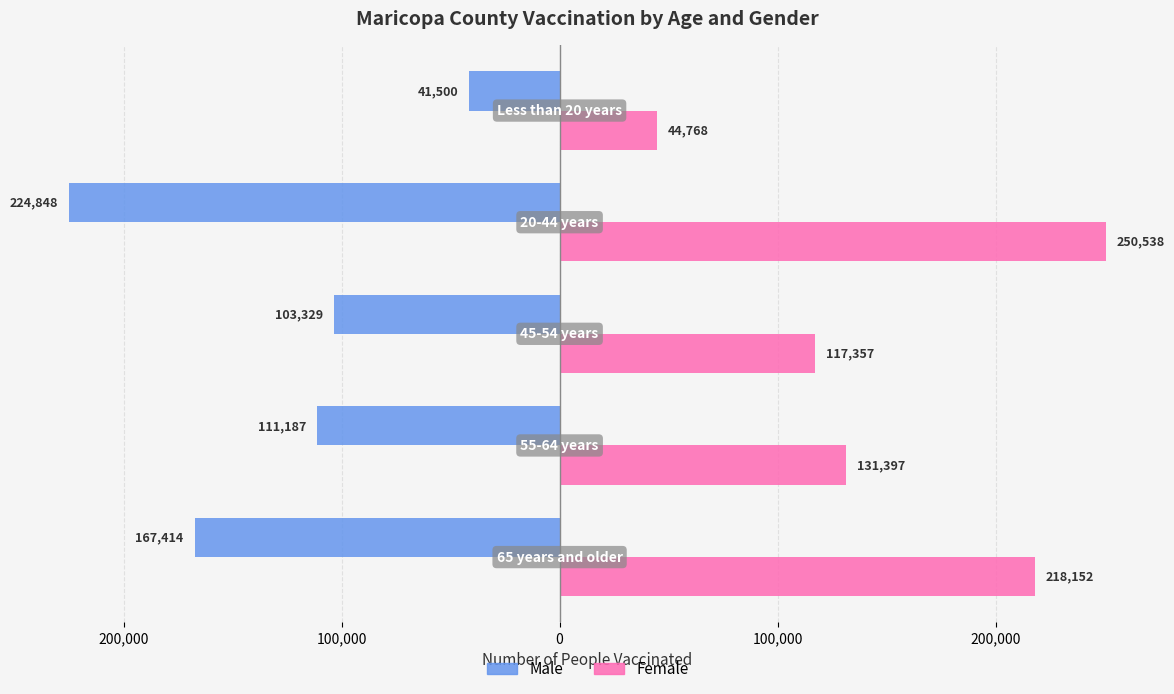

What are all the series names shown in the legend?

Male, Female